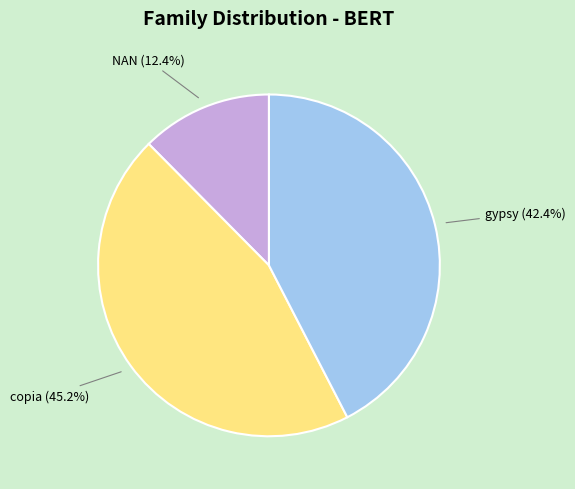

To the nearest percent, what portion does NAN represent?

12%